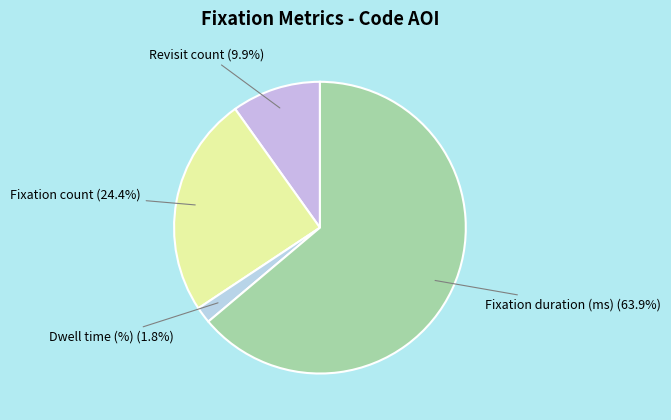

What is the largest slice in the pie chart?

Fixation duration (ms)